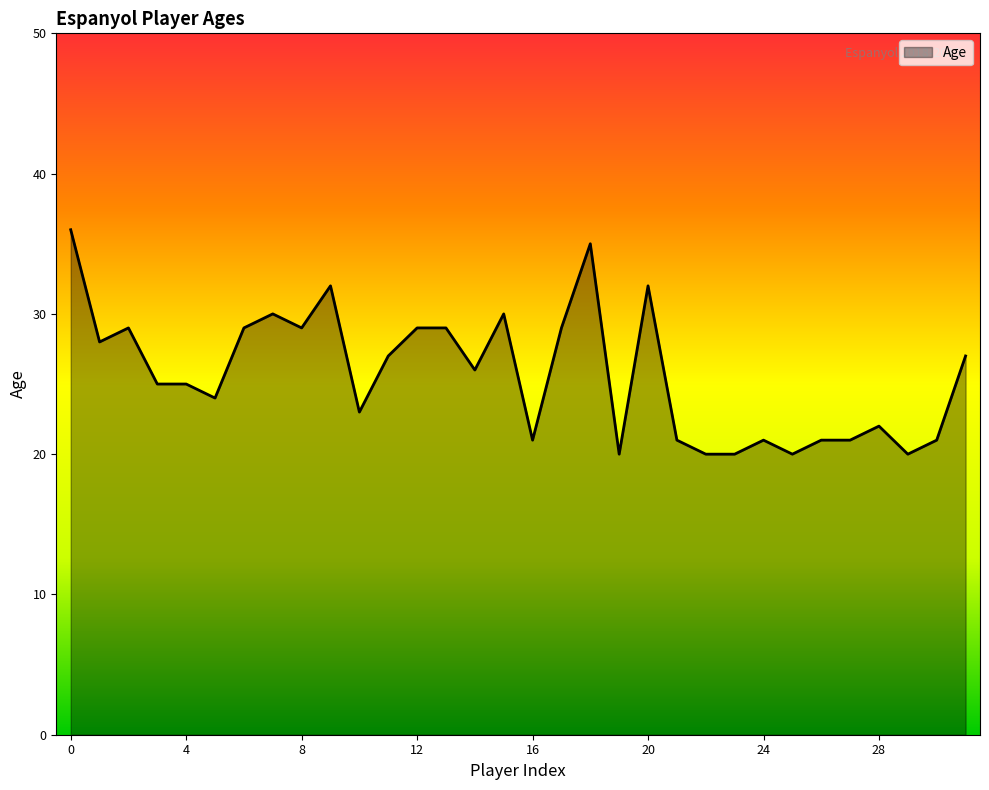

What is the difference between the maximum and minimum values?

16